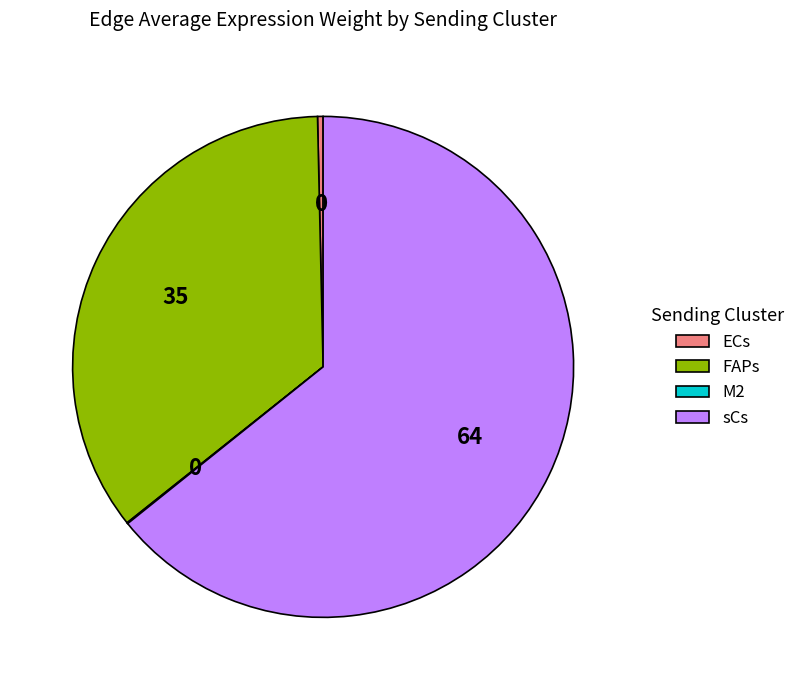

Which slice represents more than half of the pie?

sCs